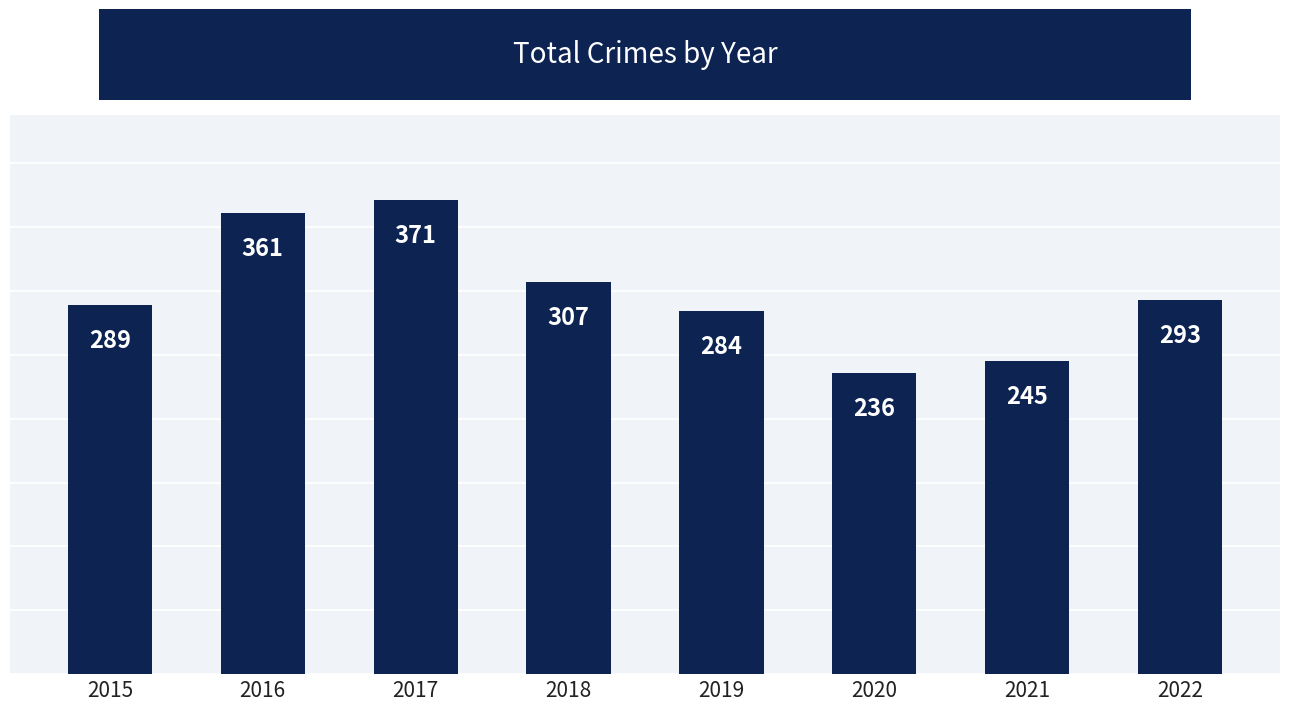

What is the greatest value displayed?

371